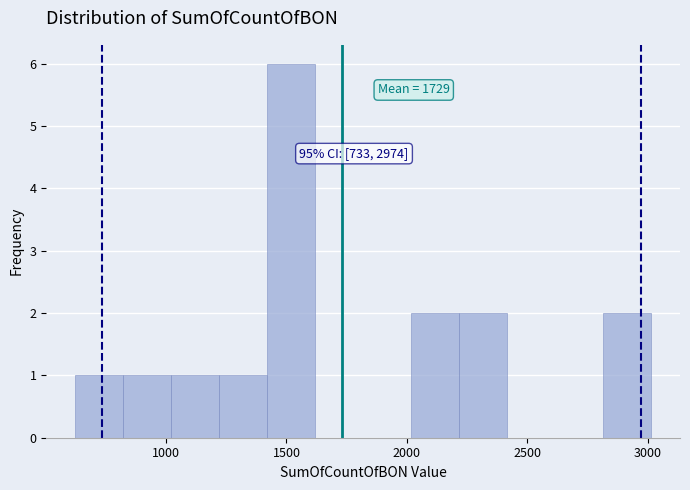

Read against the x-axis, roughly where is the centre of the tallest bar?

1500